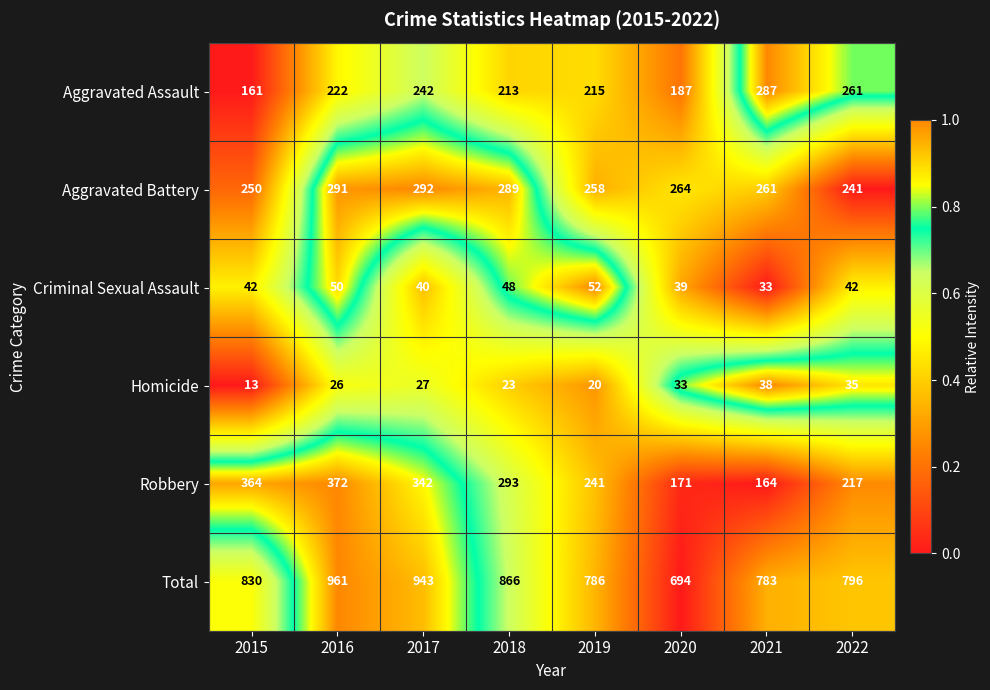

Count the number of data series in this chart.

6